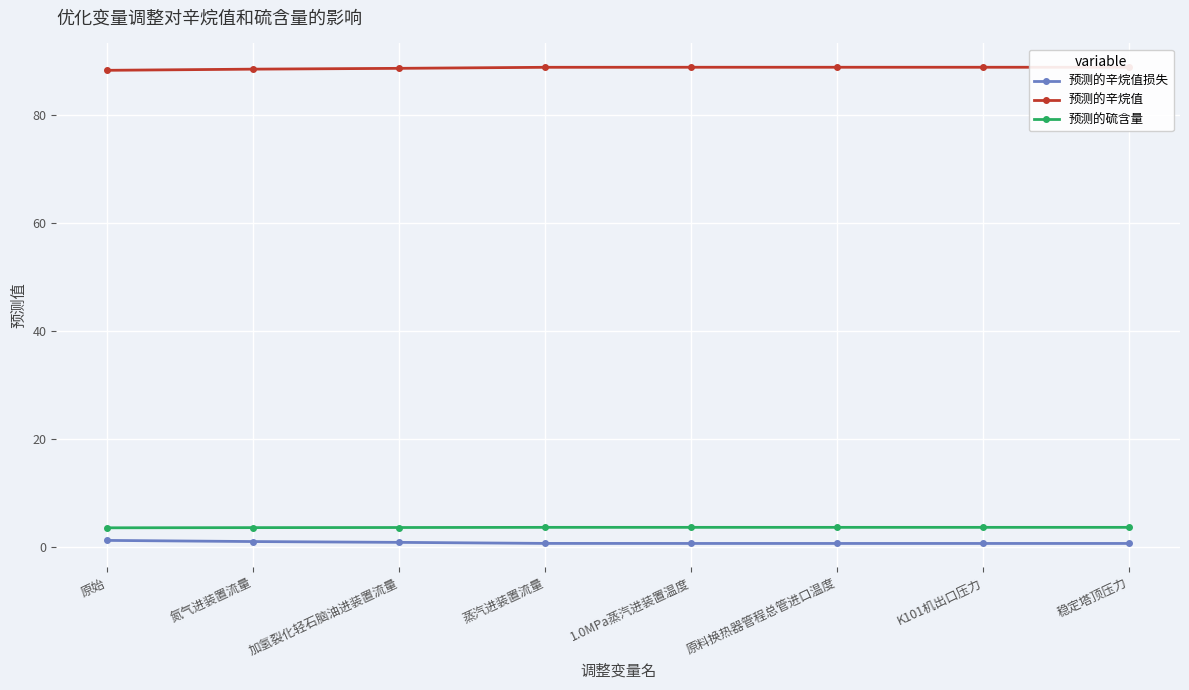

True or false: 预测的辛烷值损失 and 预测的硫含量 cross at least once.

False